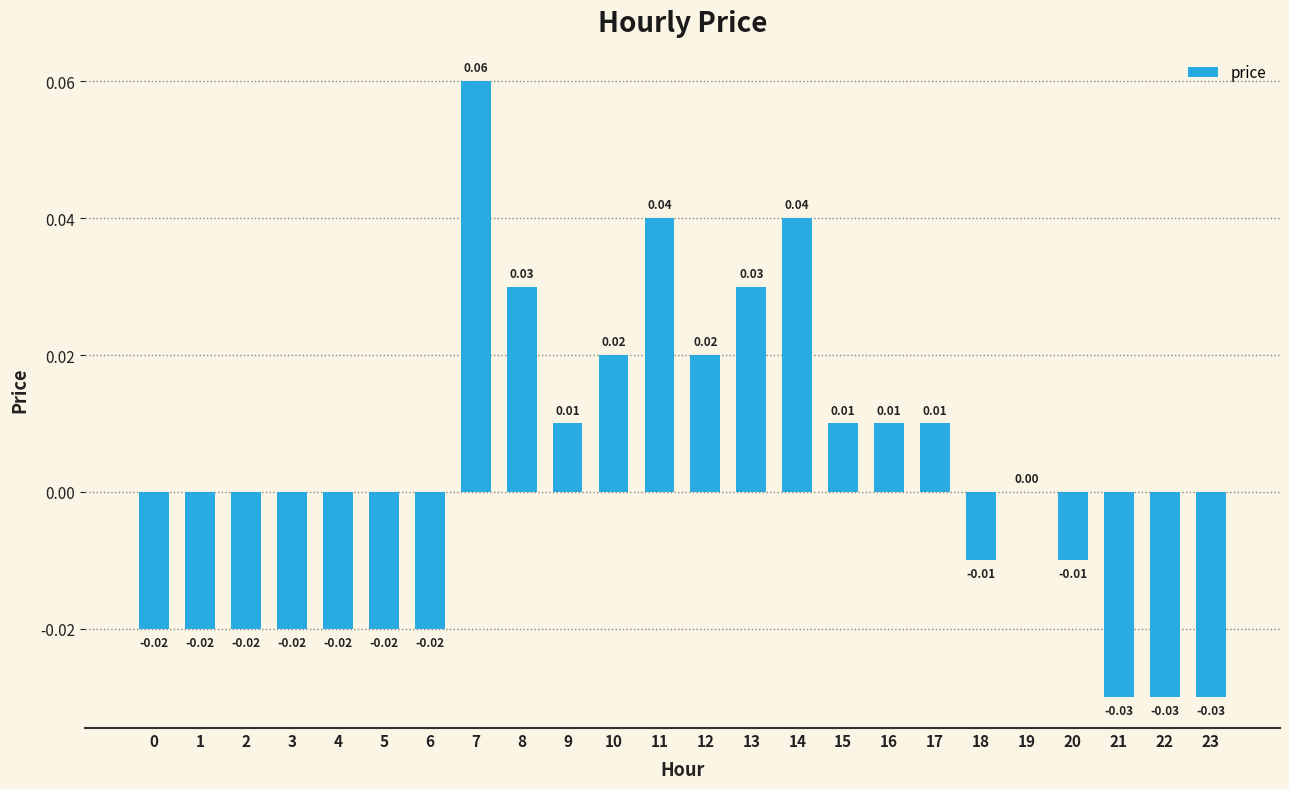

At which label does the data first exceed 0?

7